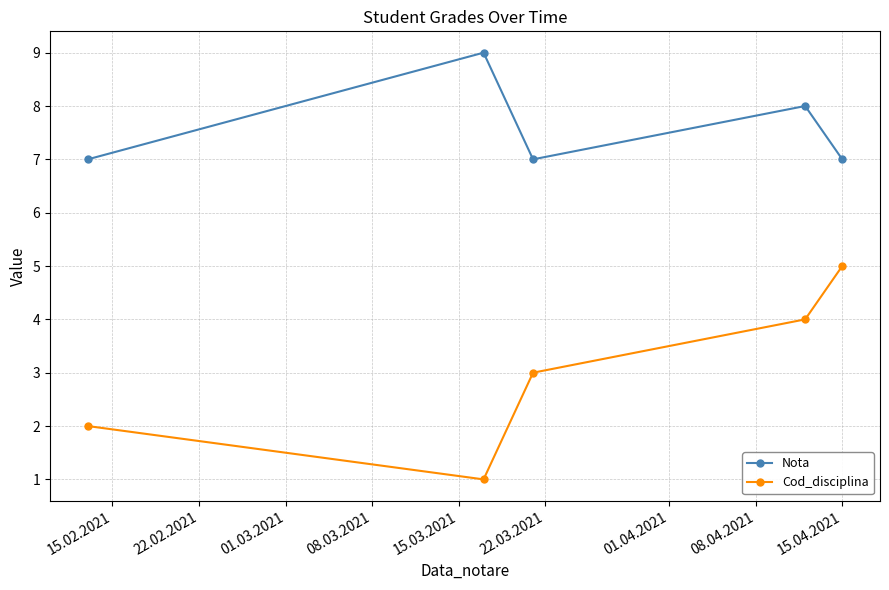

Which series has the largest total across all categories?

Nota